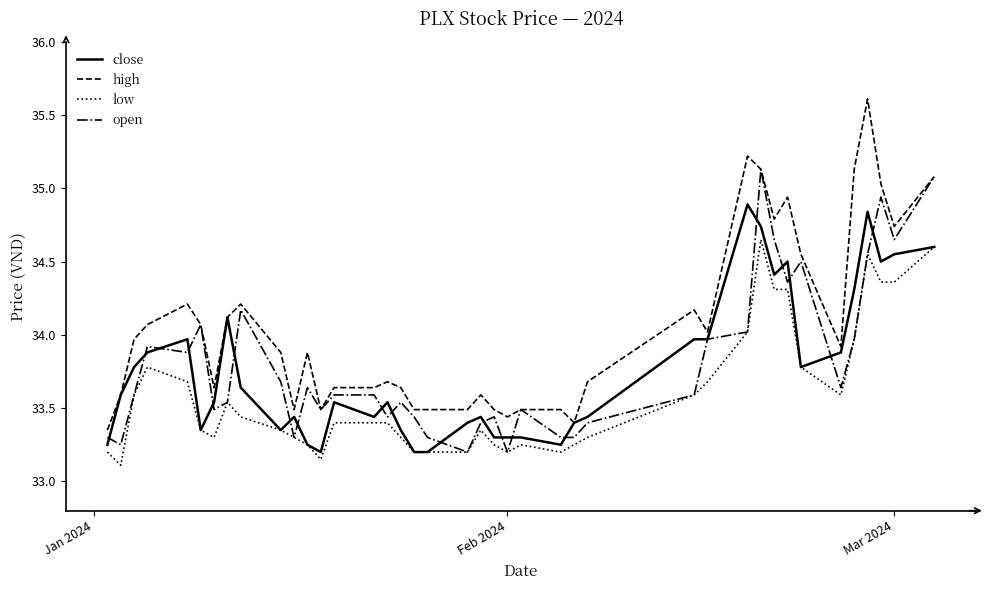

Which series has the largest range (max minus min)?

high